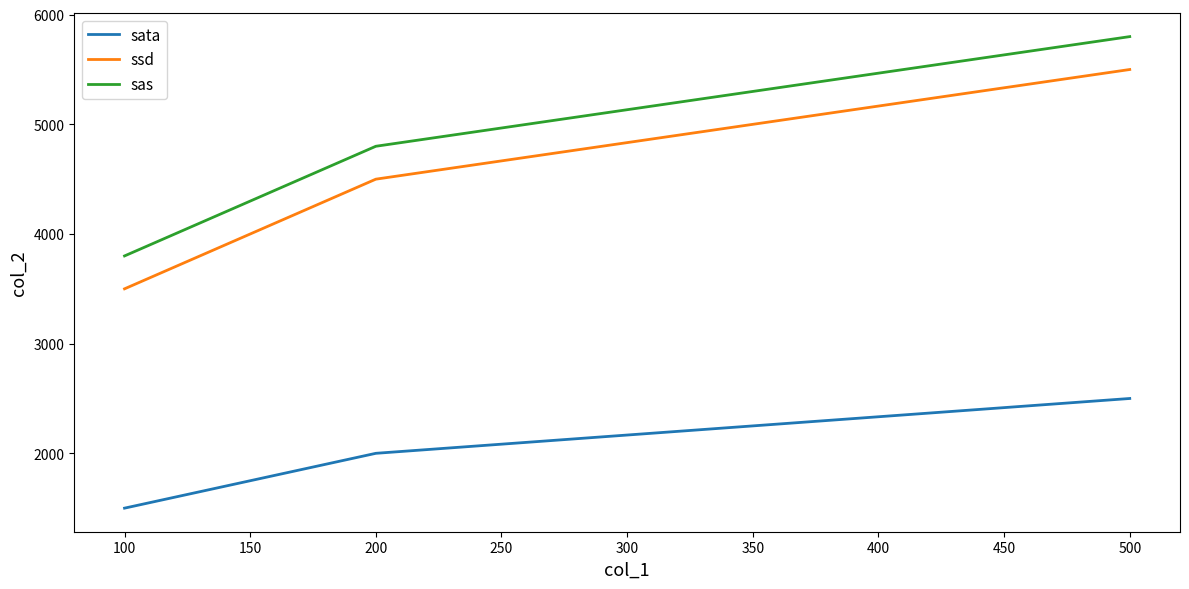

Reading right to left, list all the values displayed in this chart.

sata: 2500	2000	1500
ssd: 5500	4500	3500
sas: 5800	4800	3800